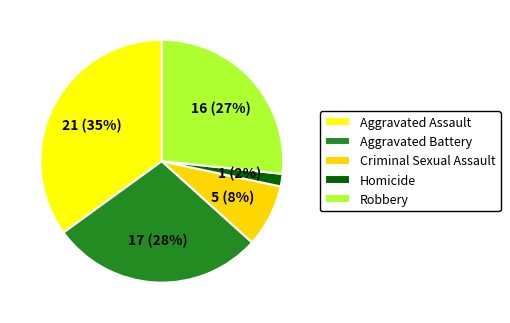

Combined, do Aggravated Assault and Robbery account for over 50%?

Yes